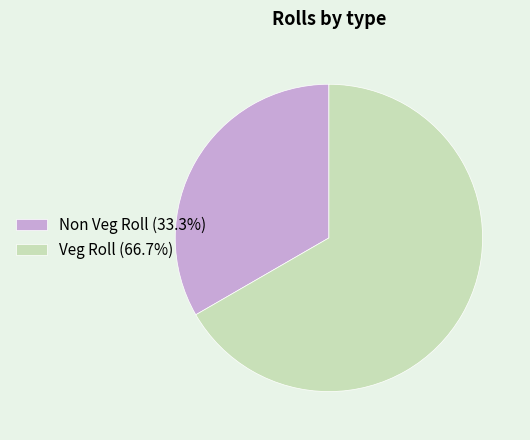

Which slice represents more than half of the pie?

Veg Roll